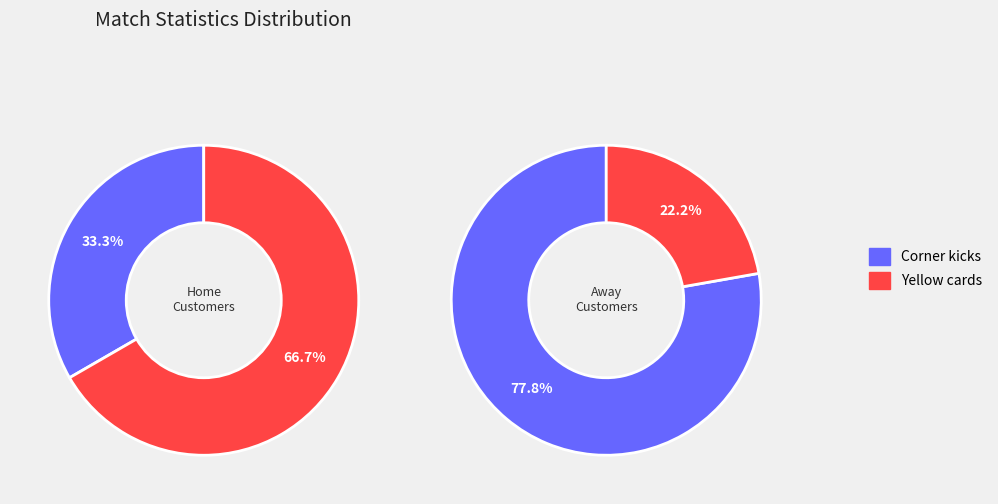

Is there a majority slice in this chart?

Yes